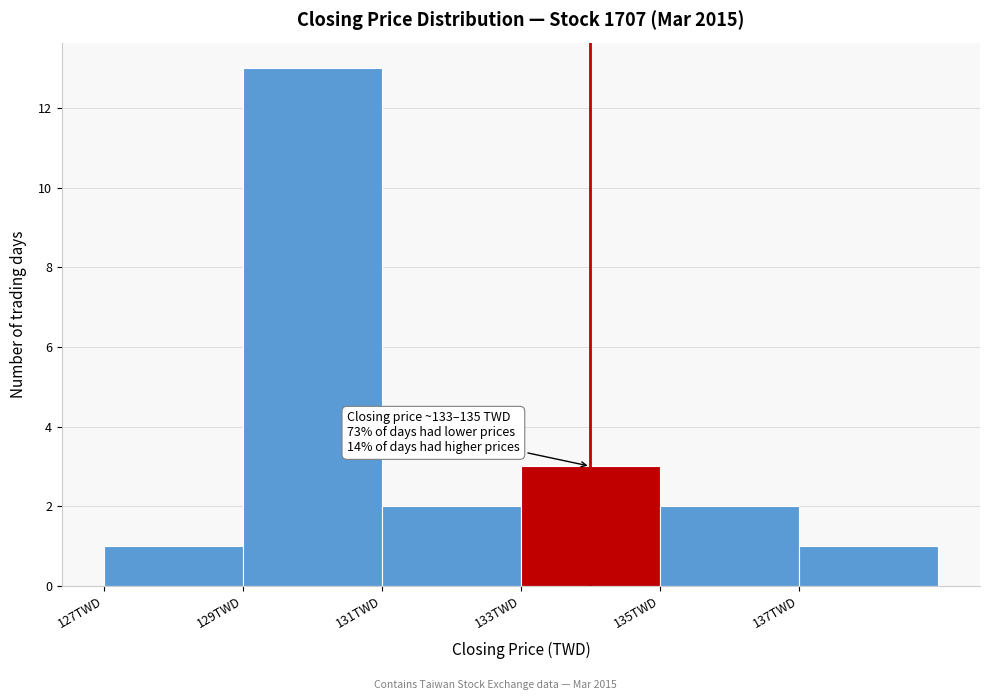

Over which range of the x-axis is the bar tallest?

129 to 131